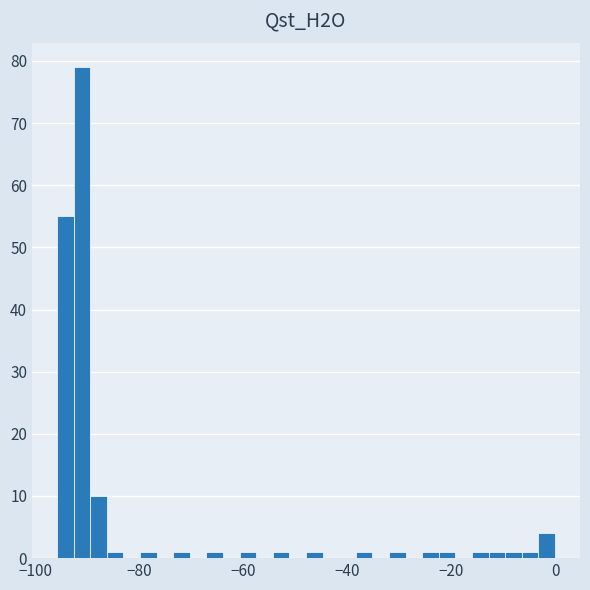

Read against the x-axis, roughly where is the centre of the tallest bar?

-92